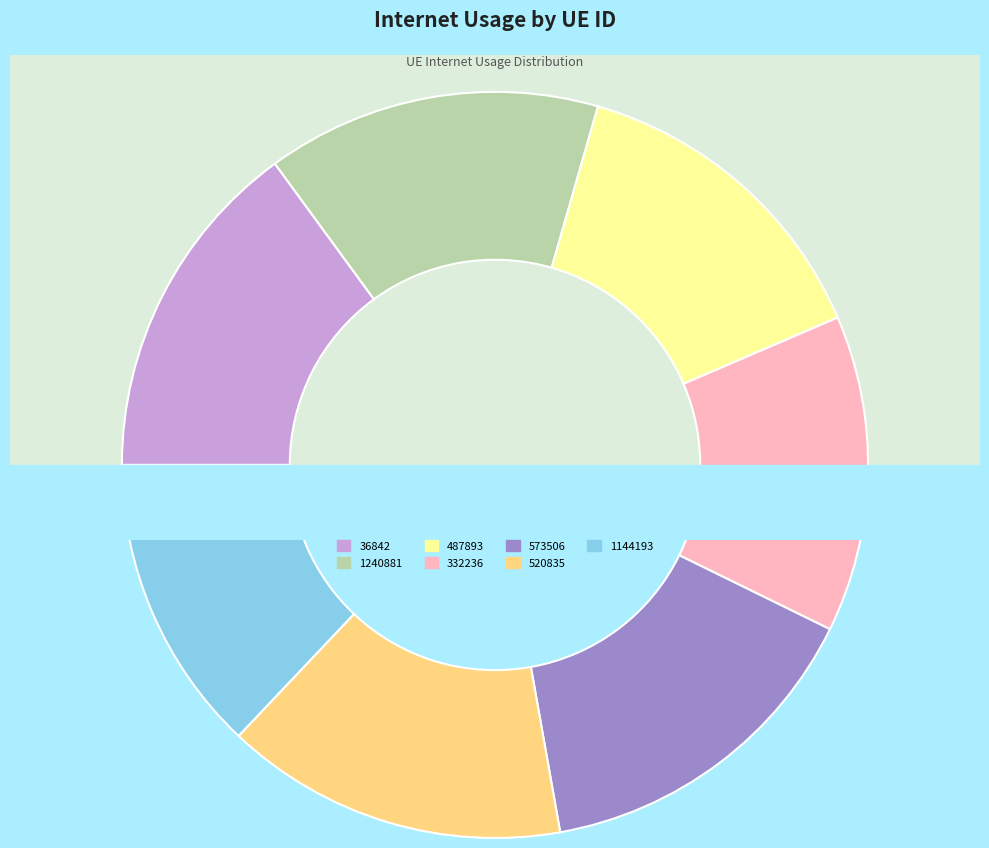

Does any single category account for the majority?

No